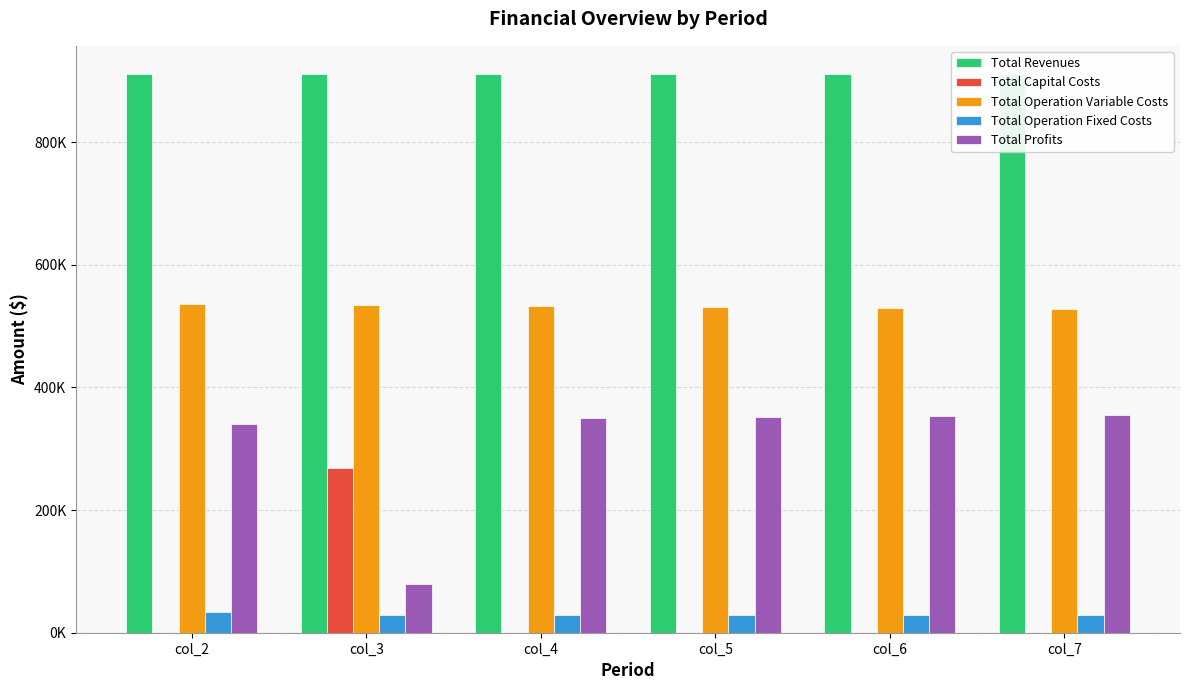

Reading left to right, what are all the values shown in this chart?

Total Revenues: col_2=911225.3	col_3=911225.3	col_4=911225.3	col_5=911225.3	col_6=911225.3	col_7=911225.3
Total Capital Costs: col_2=0.0	col_3=268800.0	col_4=0.0	col_5=0.0	col_6=0.0	col_7=0.0
Total Operation Variable Costs: col_2=536555.8	col_3=534740.0	col_4=532921.7	col_5=531100.8	col_6=529277.5	col_7=527451.6
Total Operation Fixed Costs: col_2=33627.6	col_3=28247.2	col_4=28247.2	col_5=28247.2	col_6=28247.2	col_7=28247.2
Total Profits: col_2=341041.9	col_3=79438.1	col_4=350056.5	col_5=351877.3	col_6=353700.7	col_7=355526.6